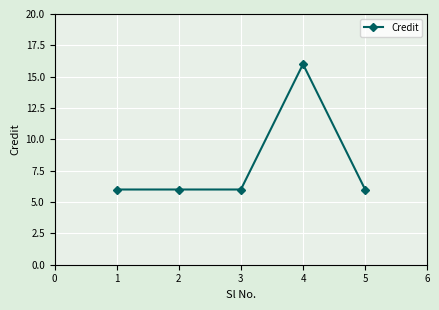

Reading left to right, transcribe all the data shown in this chart.

6	6	6	16	6